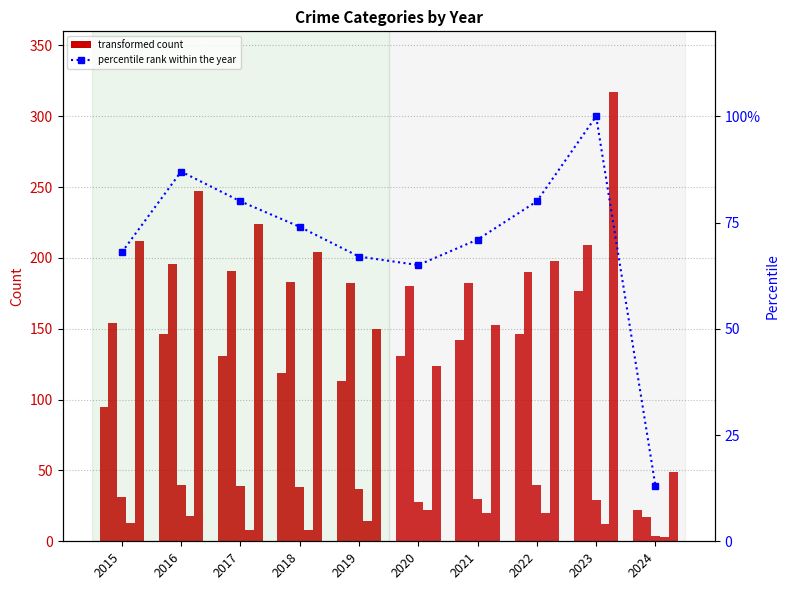

The Robbery series shows 116 at 2015. True or false?

False